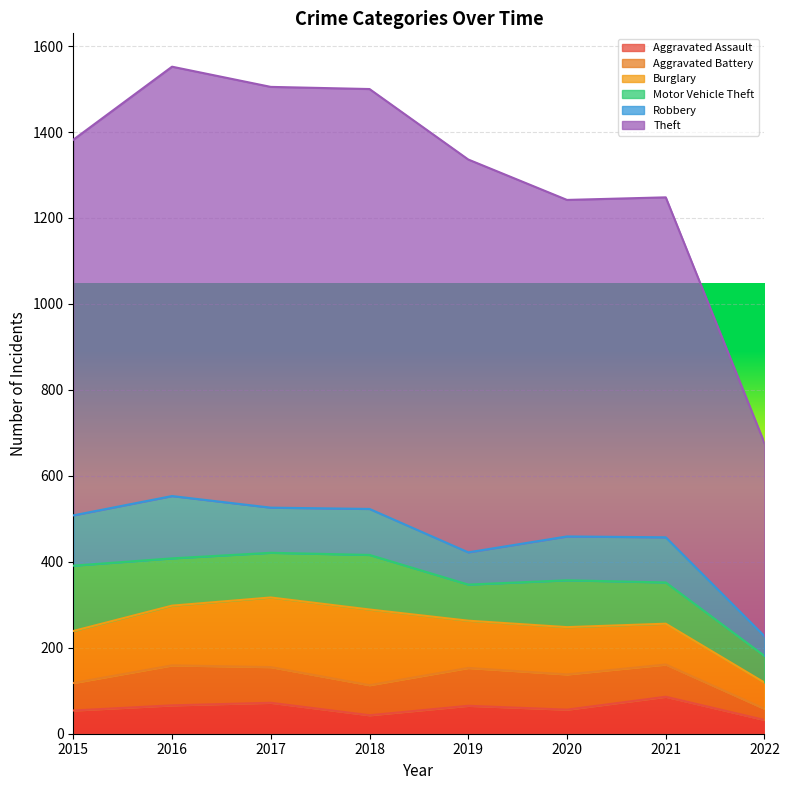

How many series are shown in this chart?

6